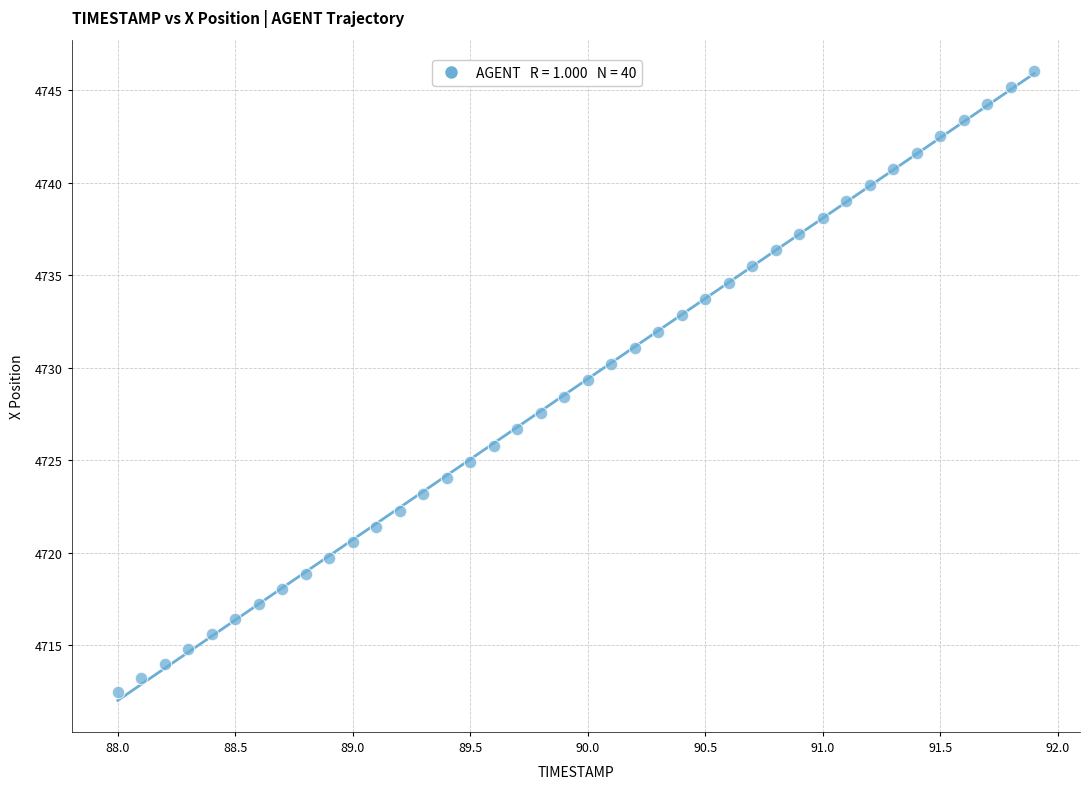

What is the range of X values (max minus min)?

3.9